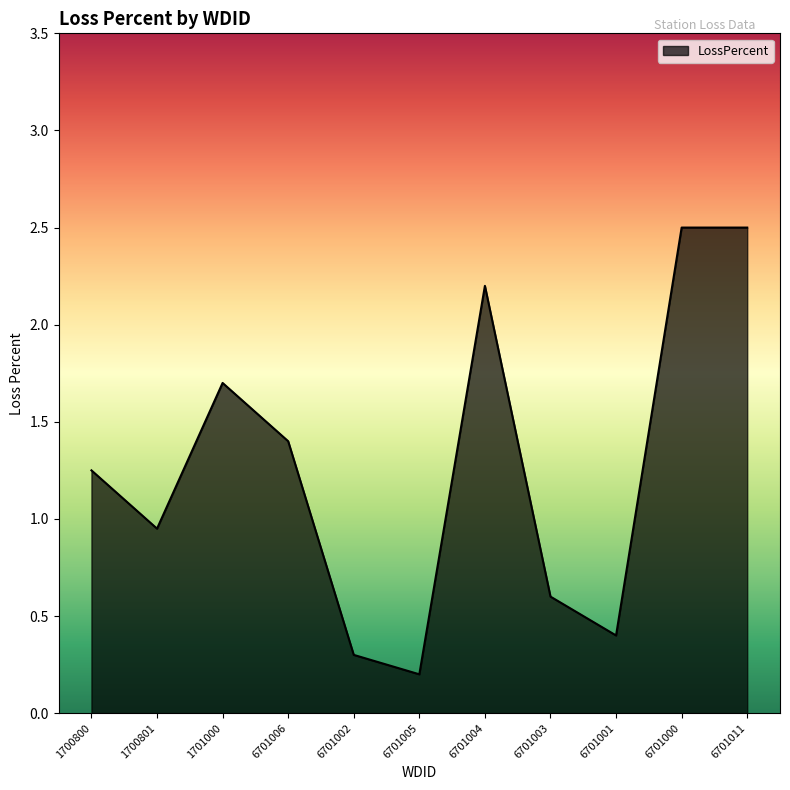

Between 6701005 and 6701002, which is larger?

6701002